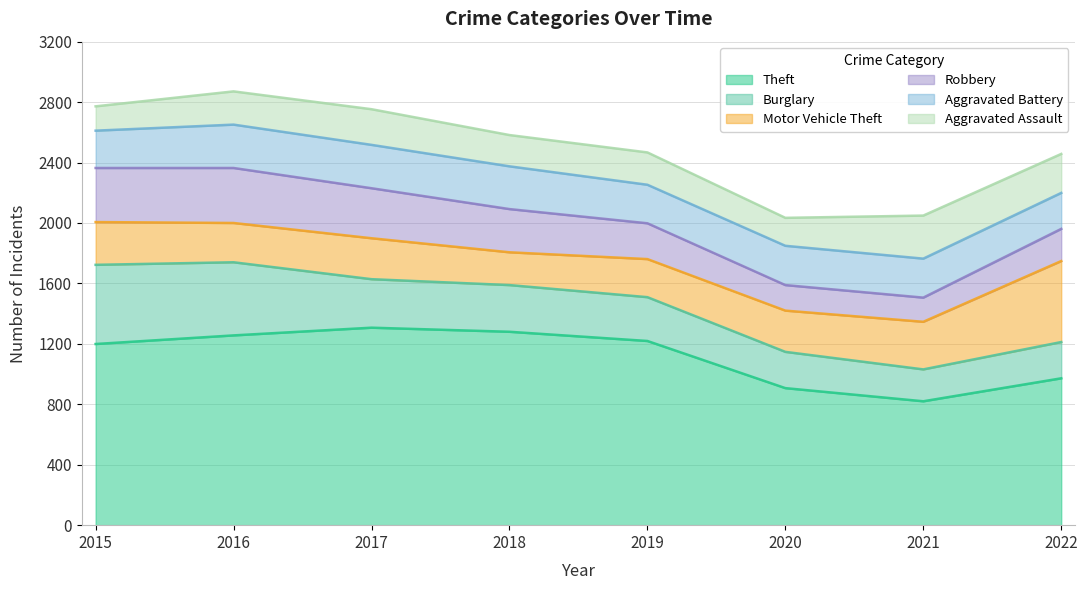

At which category does the chart reach its minimum across all series?

2021